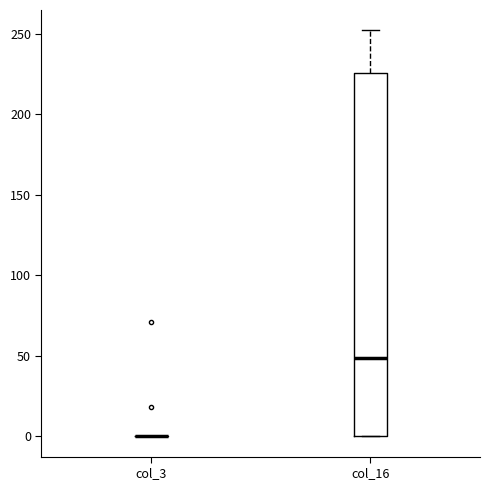

Which box is the tallest, from its lower edge to its upper edge?

col_16